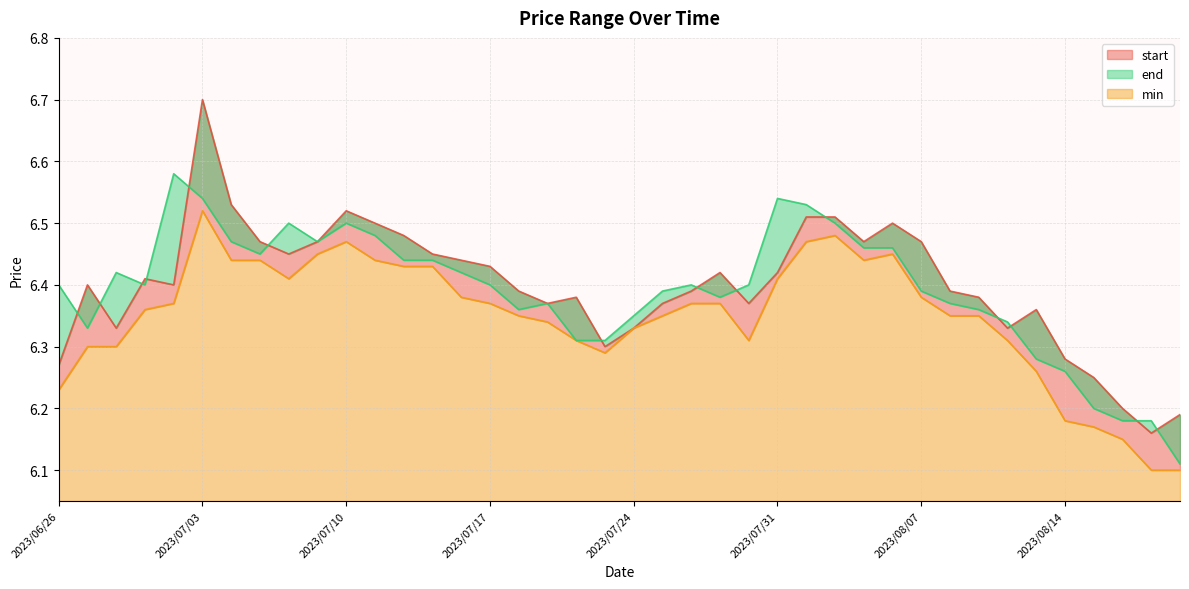

What value does the end series have at 2023/07/11?

6.5